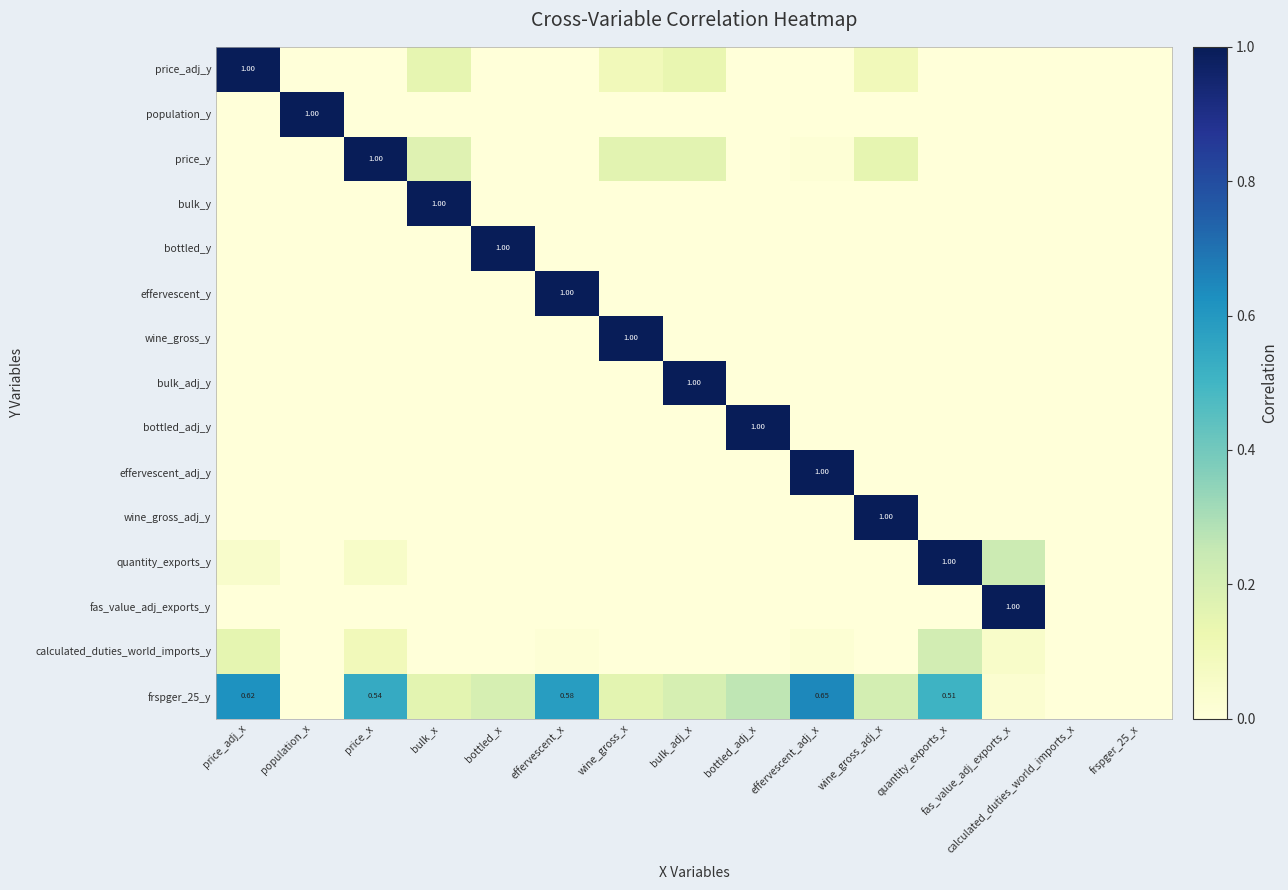

The bottled_adj_y series shows 0.0 at bulk_x. True or false?

True